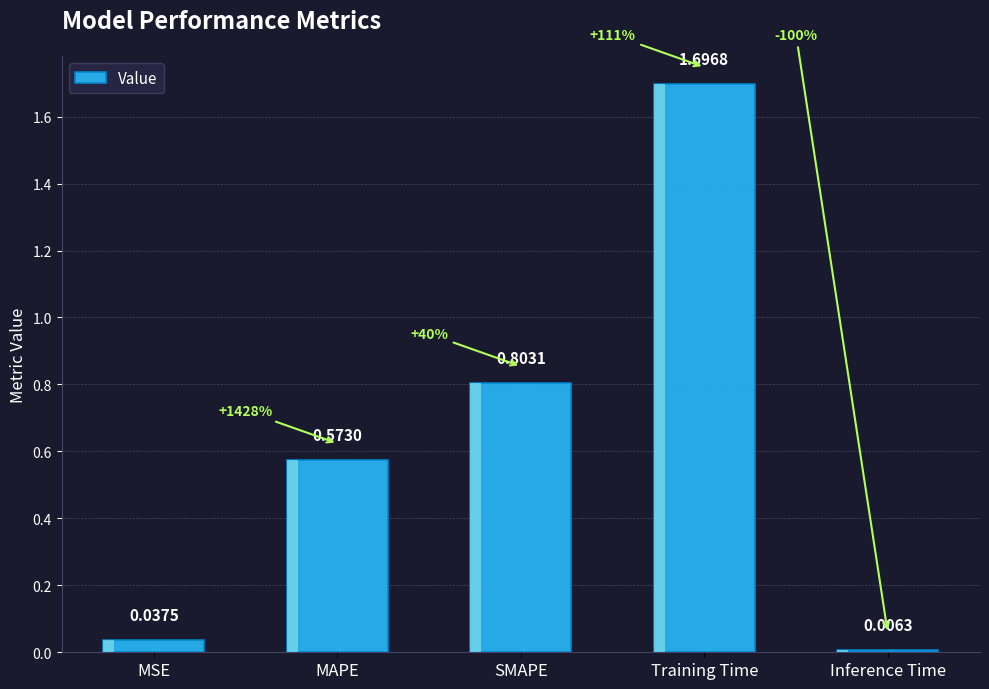

The chart shows a value of 0.0 at Inference Time. True or false?

True